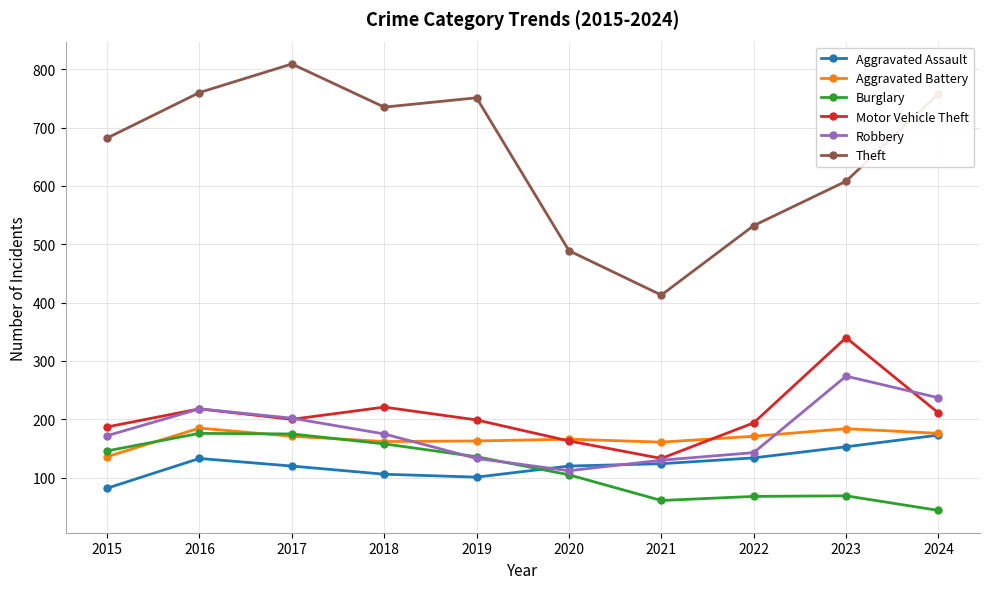

At which label does Aggravated Battery first exceed 171?

2016